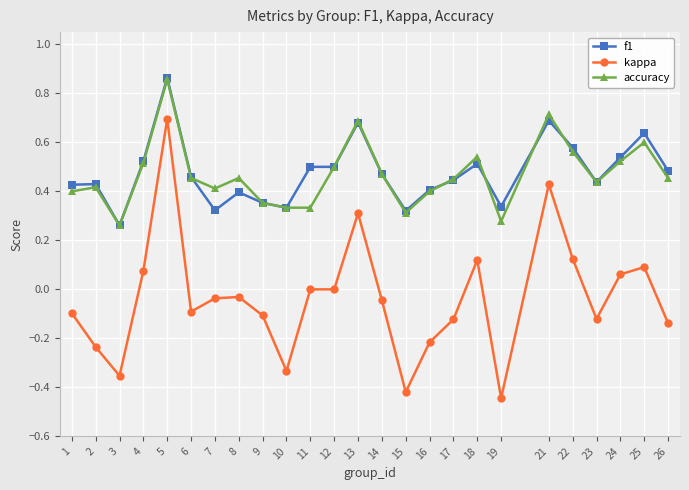

Which label corresponds to the largest value in the chart?

5